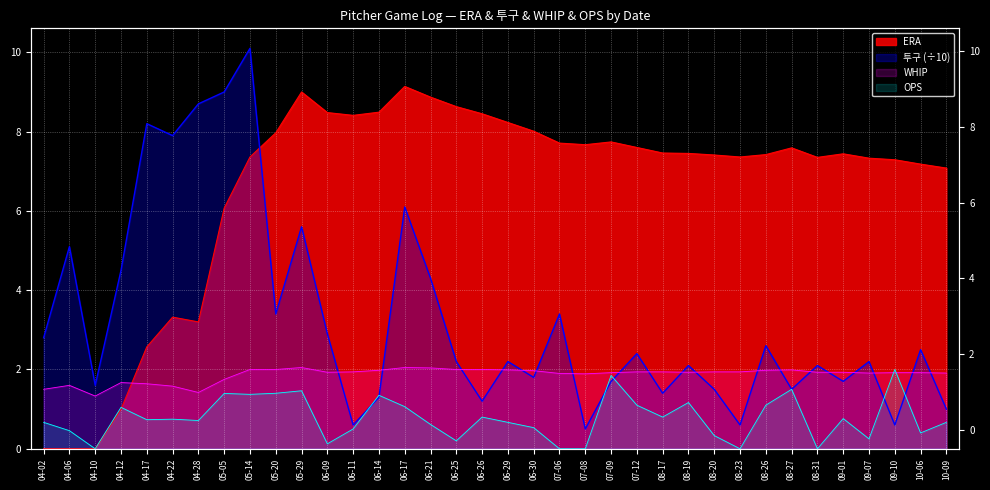

Is it true that ERA equals 5.7 at 04-22?

False